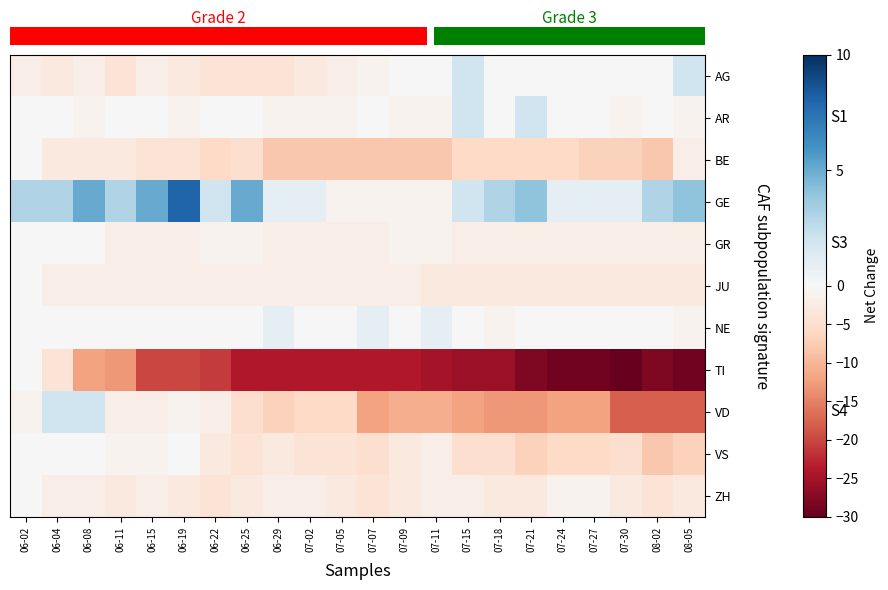

What is the spread (max minus min) of values at 07-07?

25